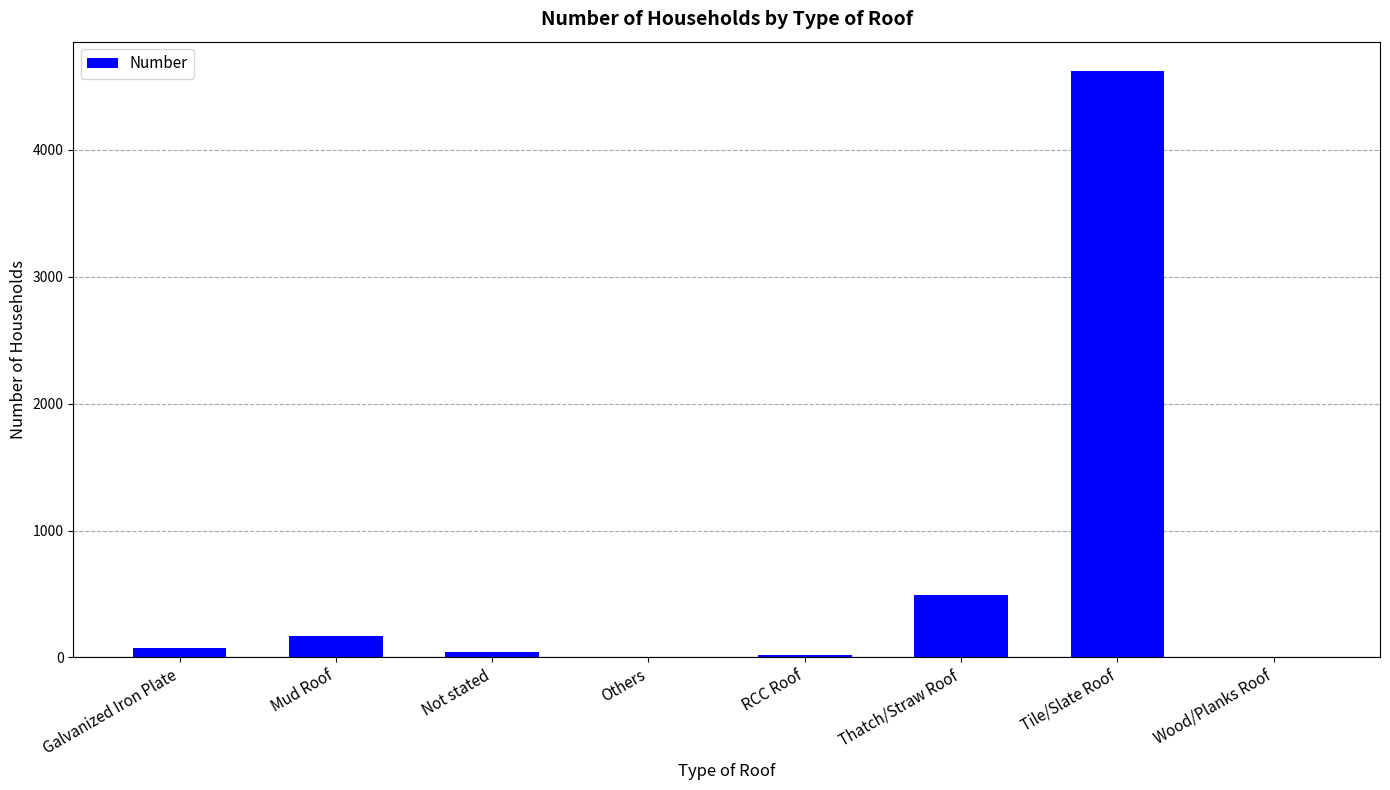

Are the bars horizontal?

No